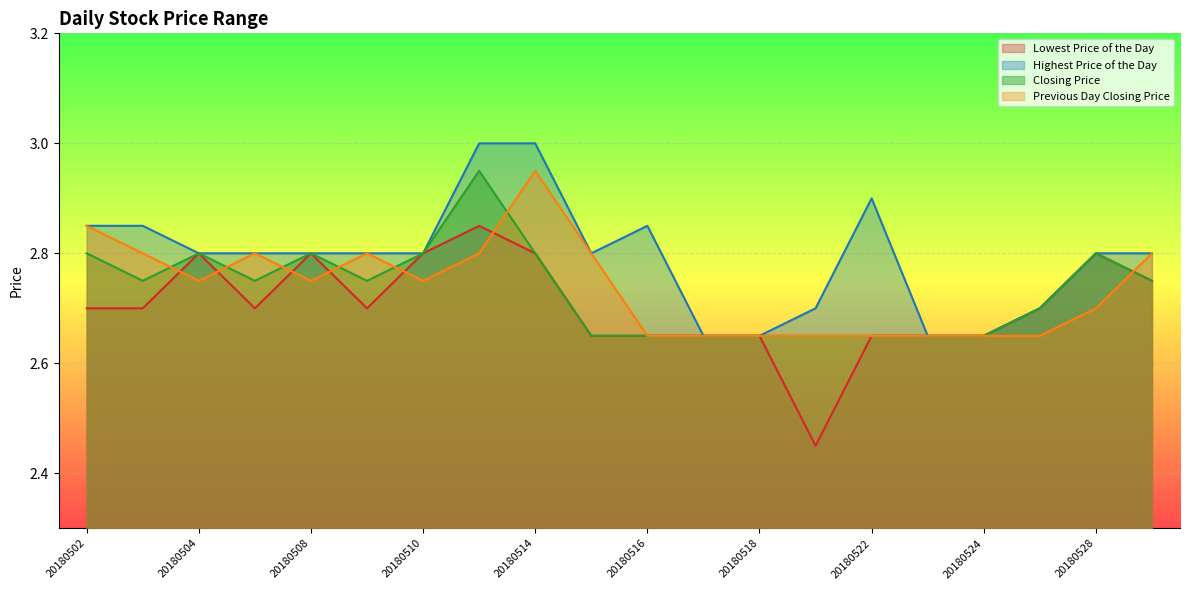

True or false: Lowest Price of the Day and Closing Price intersect in this chart.

False